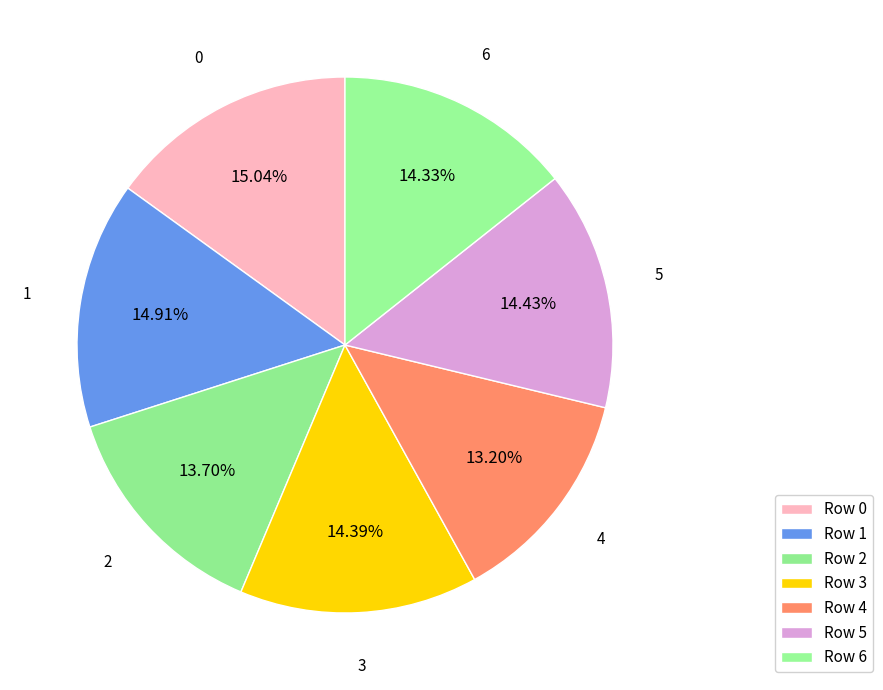

Count the number of slices in the pie.

7